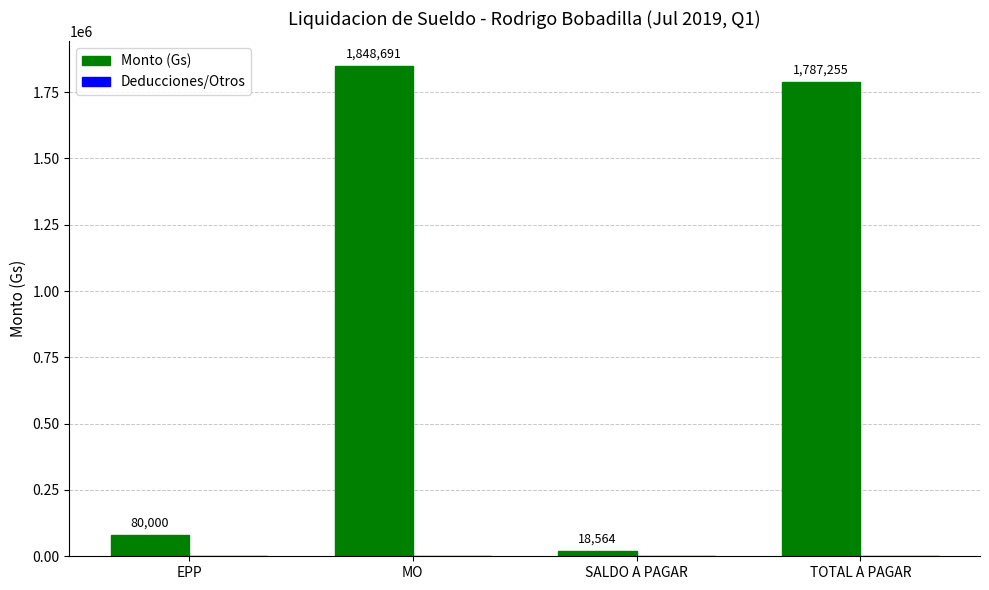

Count the number of categories in the chart.

4